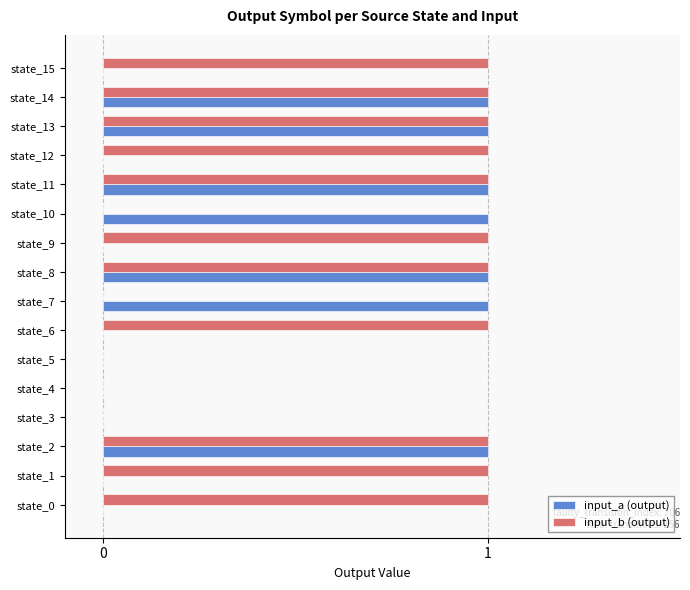

Is the value of input_a (output) at state_6 greater than the value of input_b (output) at state_12?

No